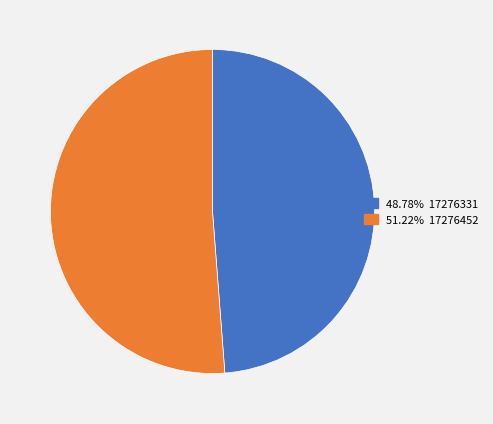

Approximately how many times larger is the value at 48.78% 17276331 compared to 51.22% 17276452?

1.0